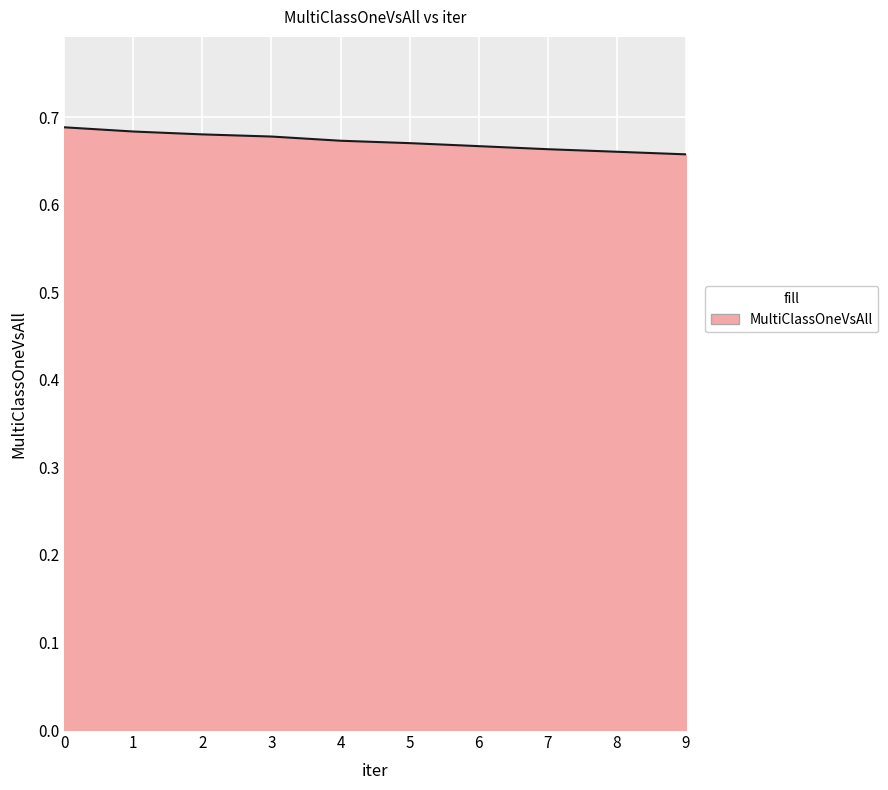

Which has a higher value, 3 or 8?

3